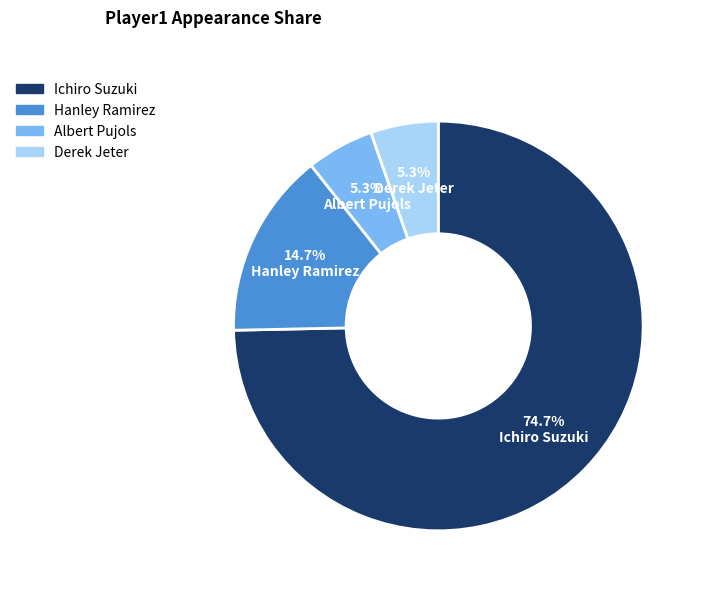

To the nearest percent, what is the difference between the largest and smallest slice percentages?

69%